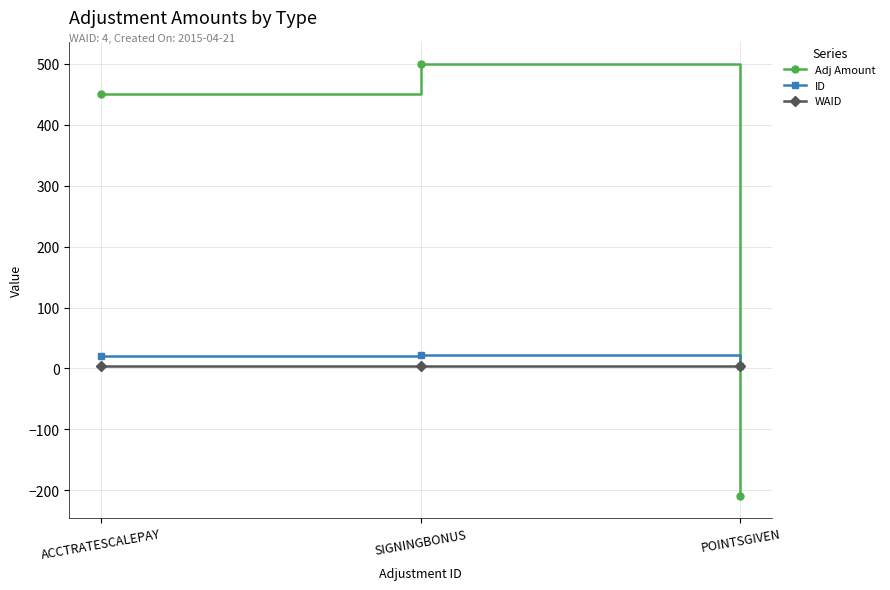

At which category is the sum across all series the highest?

SIGNINGBONUS